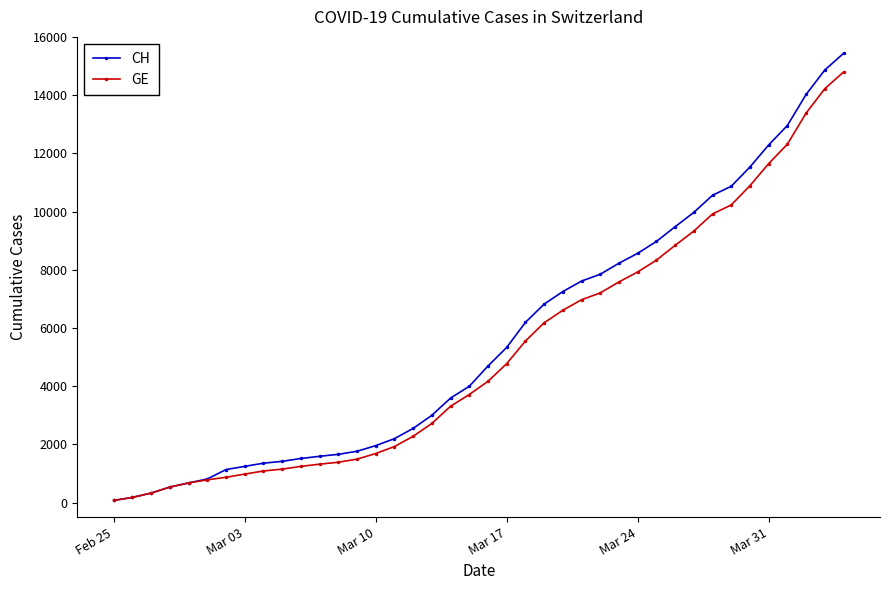

Which series has the widest spread of values?

CH